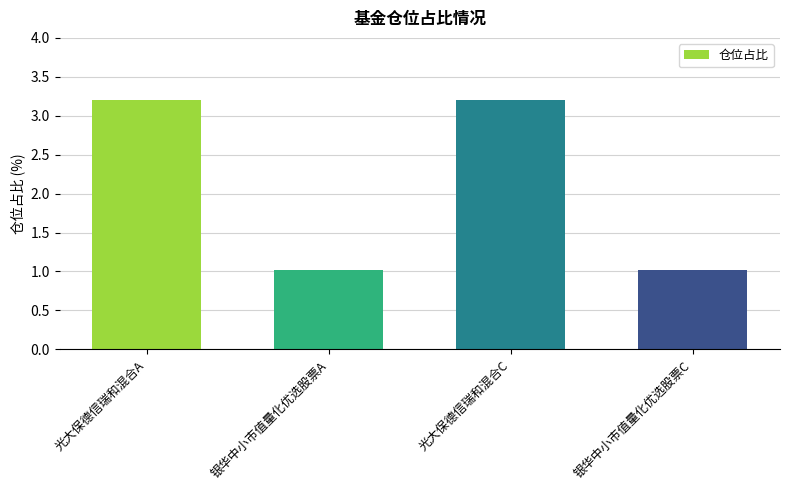

True or false: the data shows 3.2 at 光大保德信瑞和混合C.

True